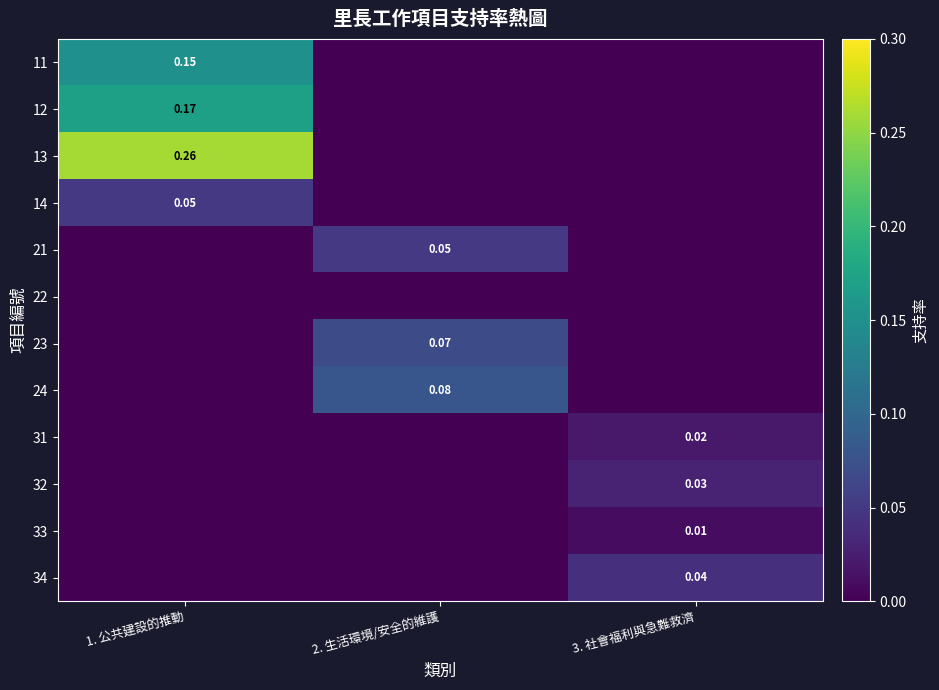

Is the value of 21 at 2. 生活環境/安全的維護 greater than the value of 33 at 3. 社會福利與急難救濟?

Yes